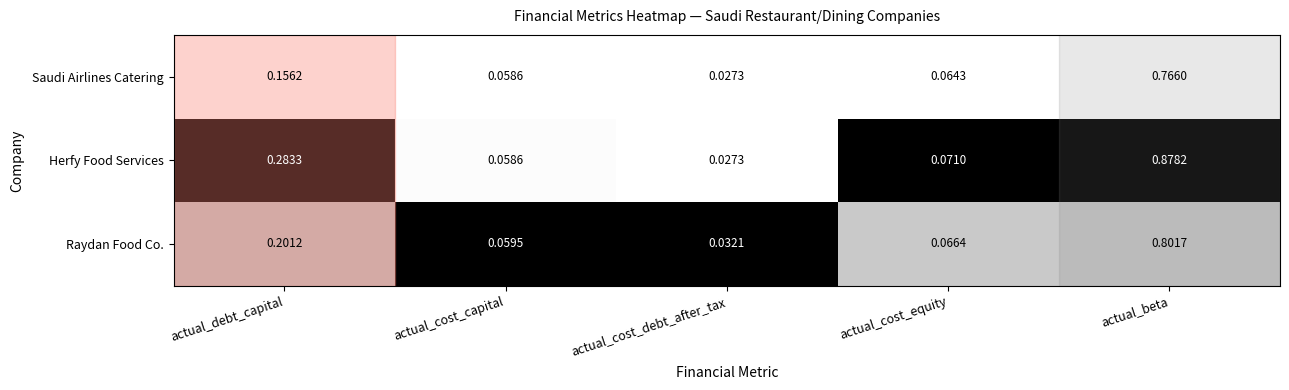

Count the number of data series in this chart.

3